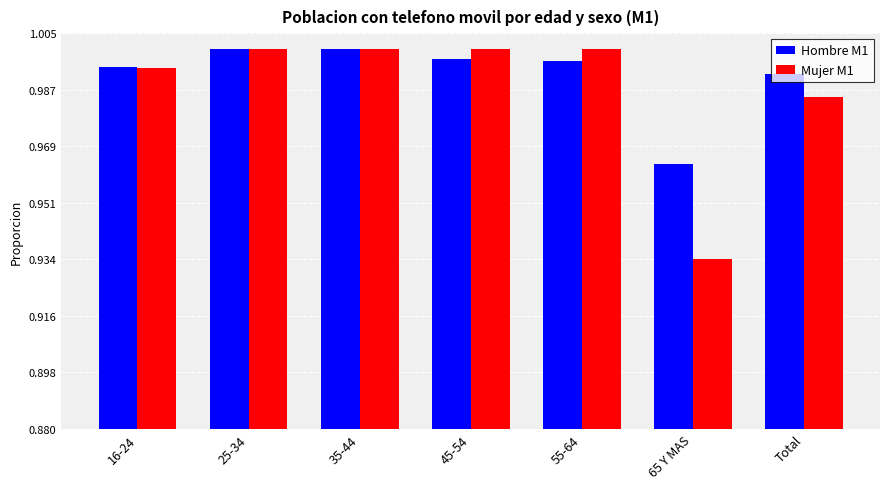

What is the sum of all Mujer M1 values?

6.9